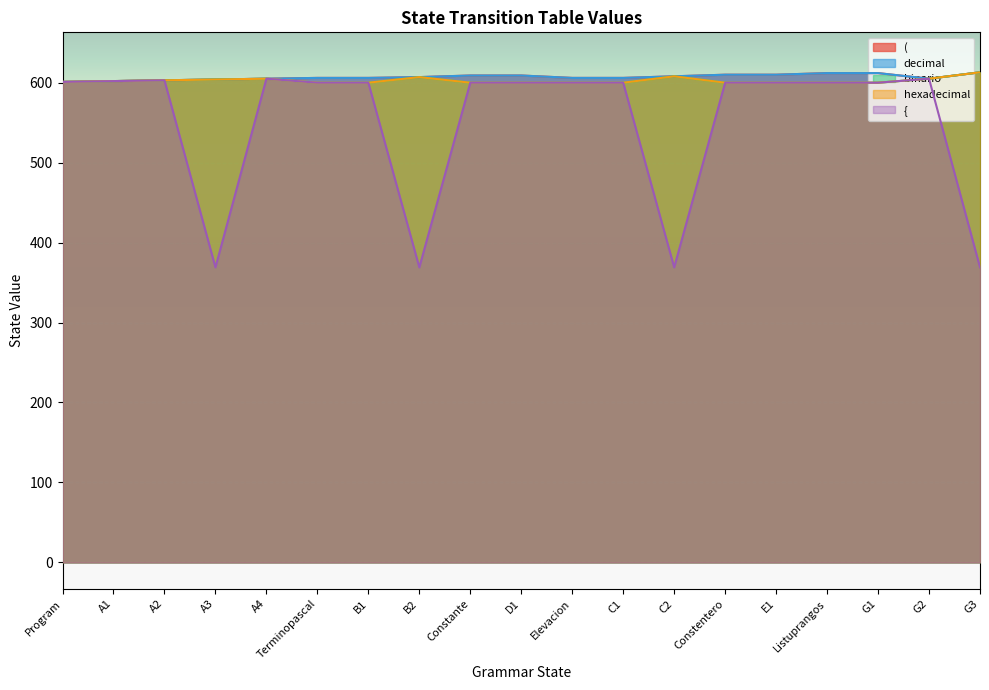

At which label is hexadecimal closest to 606?

A4